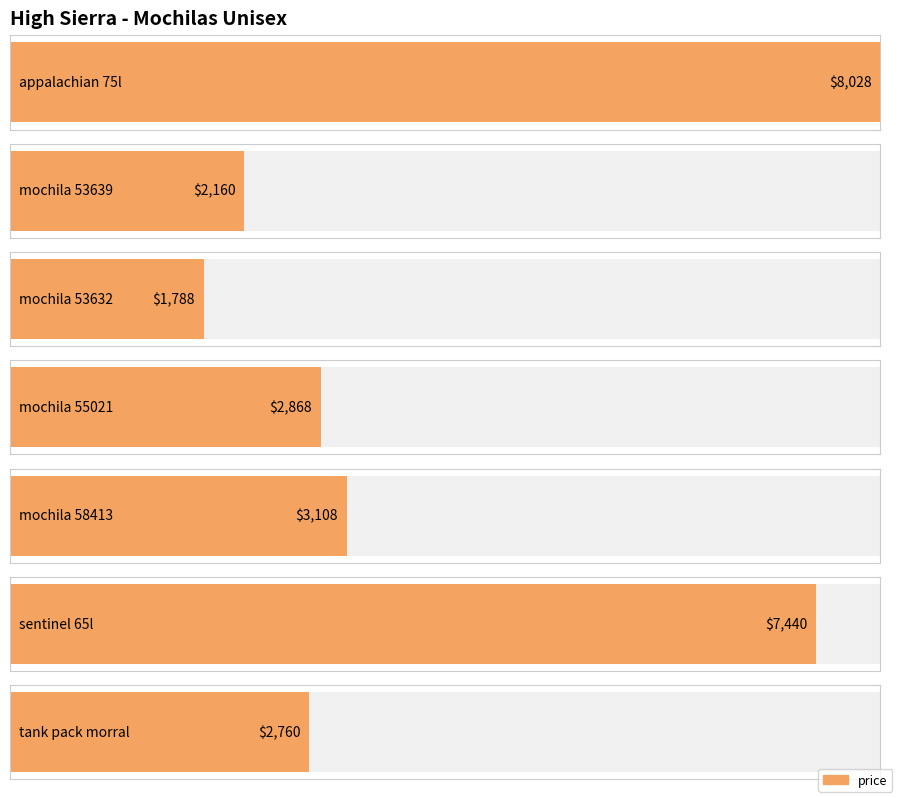

The value at tank pack morral is 611. True or false?

False